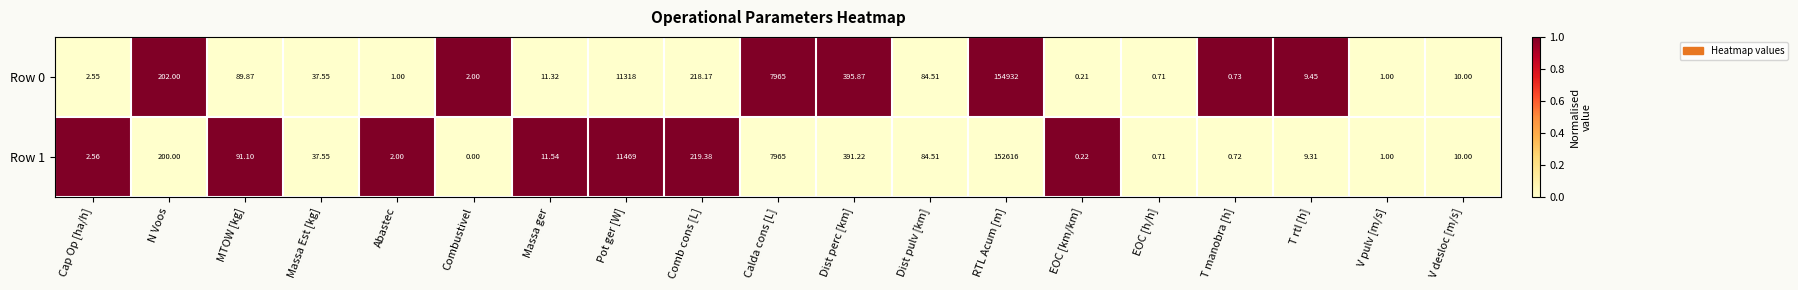

Rank the series at RTL Acum [m] from lowest to highest value.

Row 1, Row 0